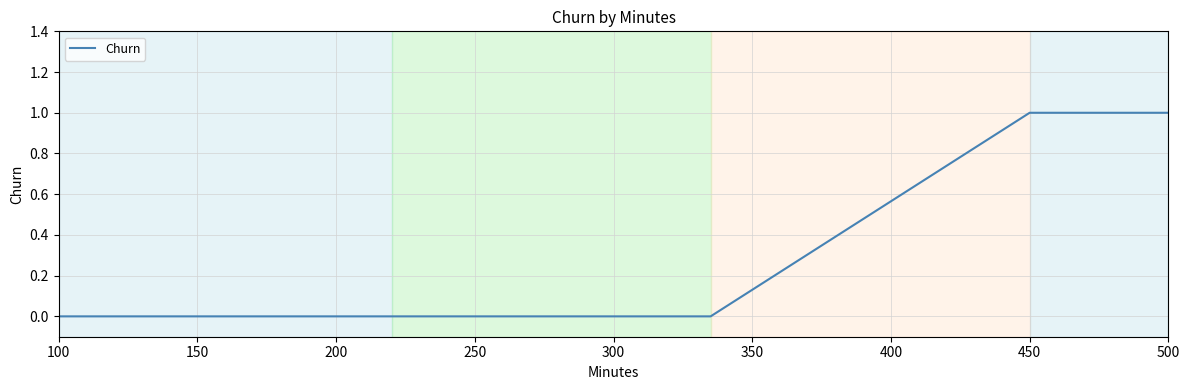

How many distinct data groups are displayed?

1